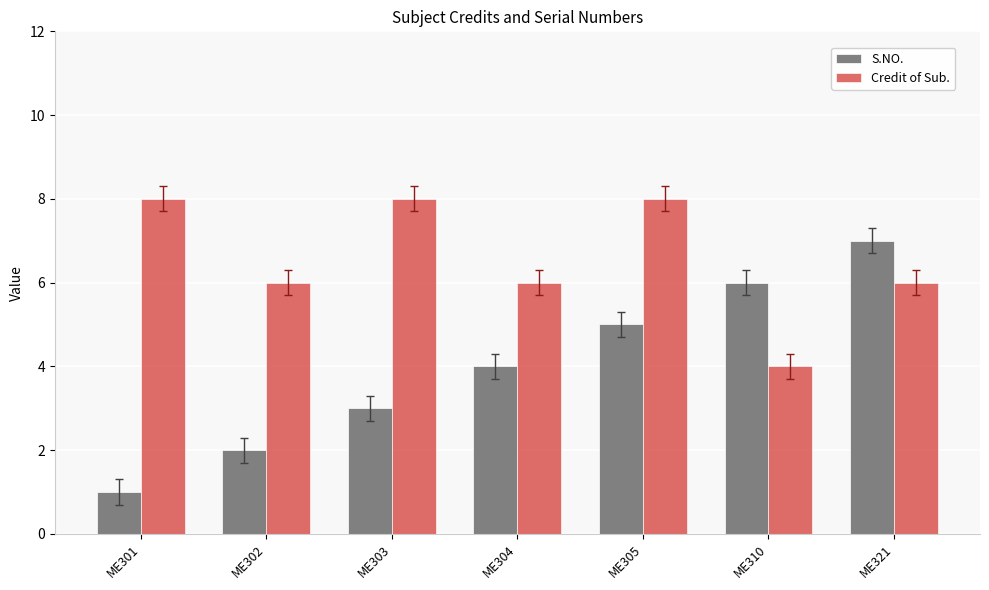

What is the value of the Credit of Sub. bar at the 3rd from the left?

8